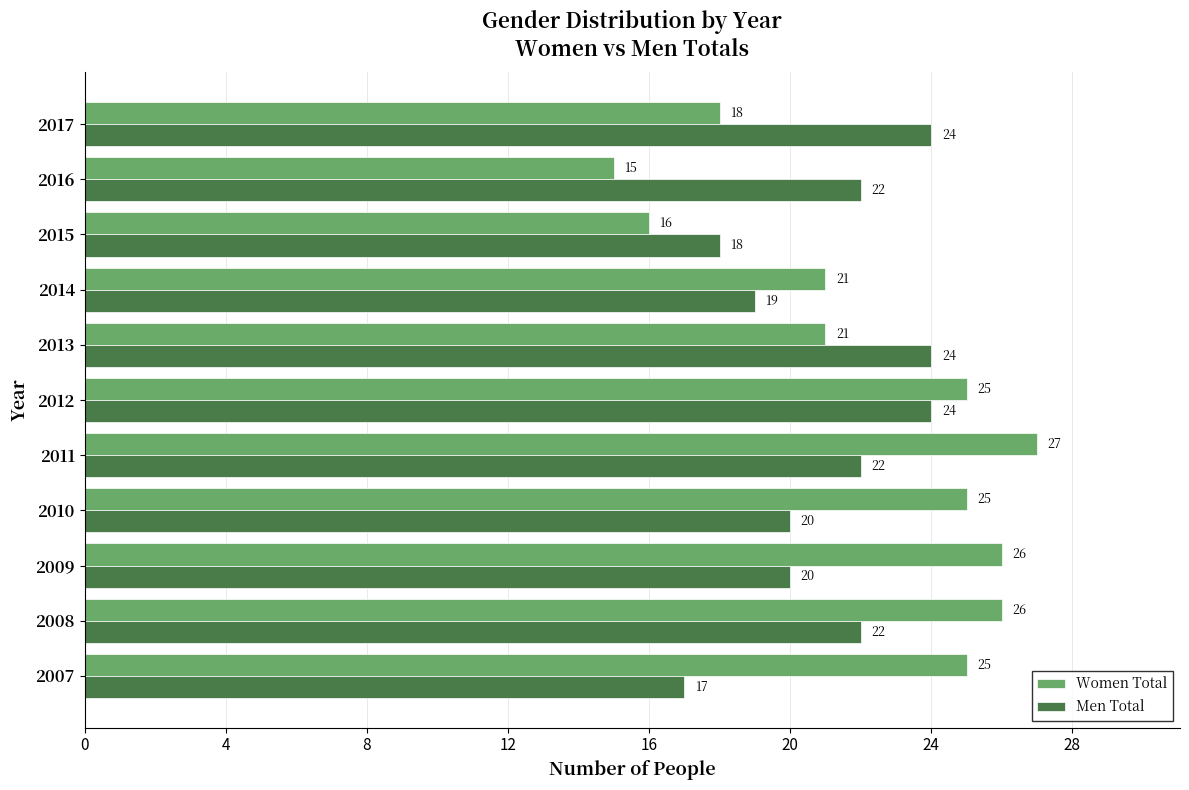

Which series changed the most between 2010 and 2016?

Women Total